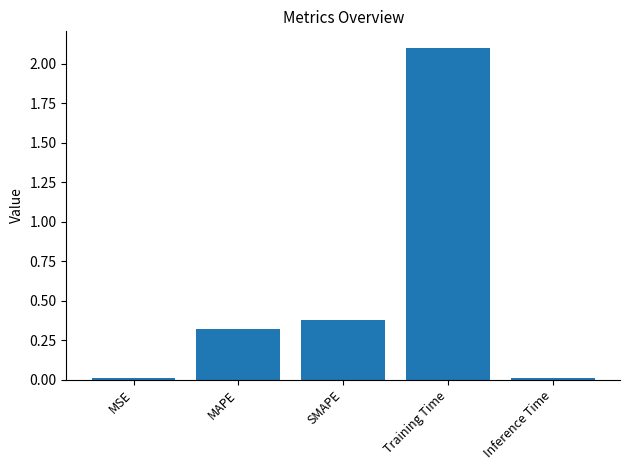

Which label corresponds to the largest value in the chart?

Training Time